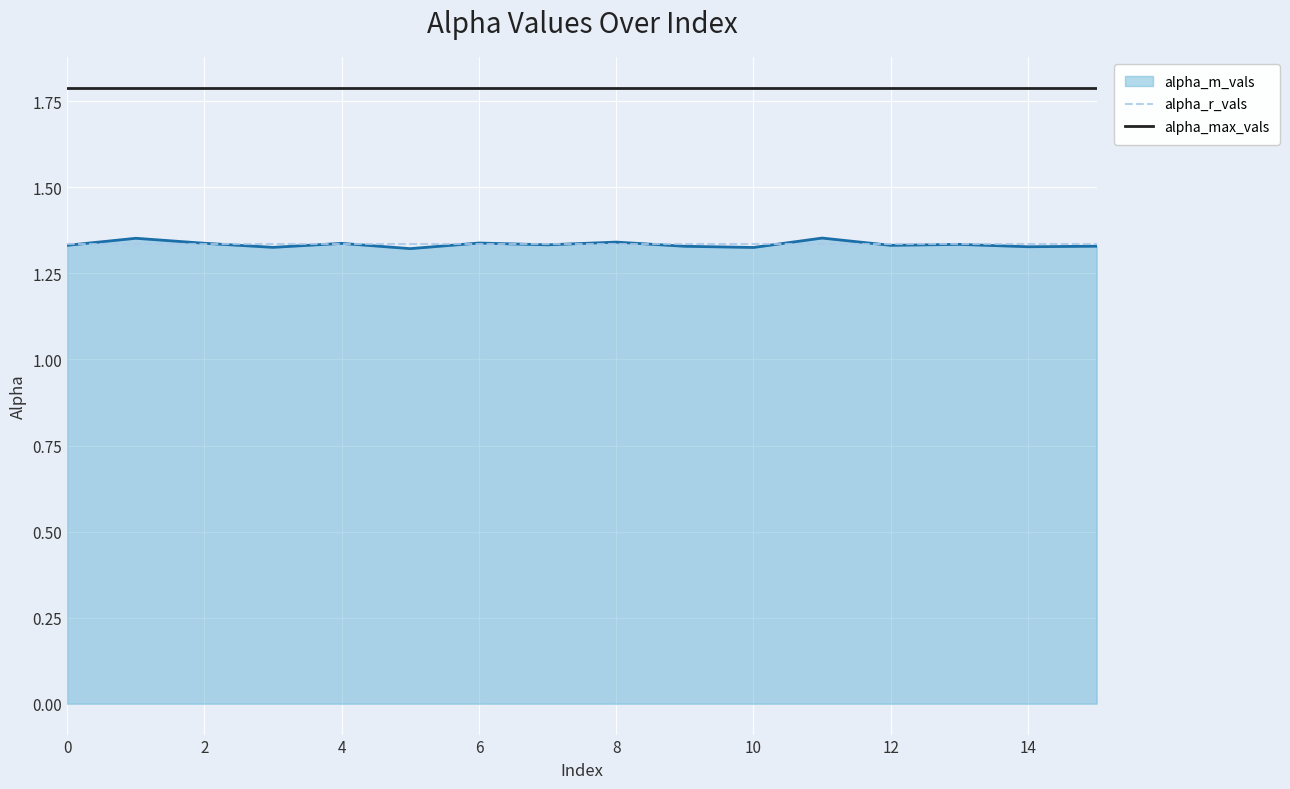

Which series has the widest spread of values?

alpha_m_vals